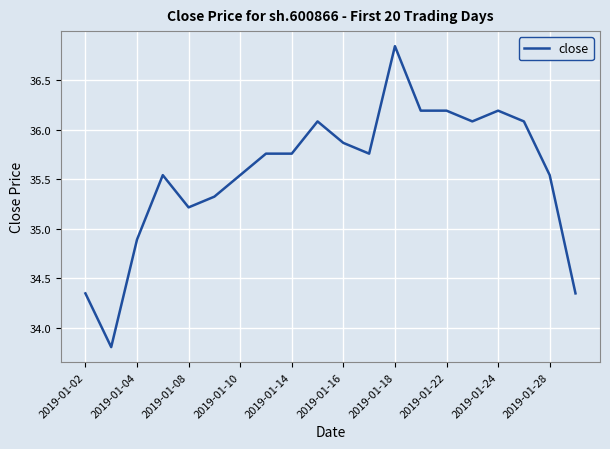

What is the smallest value displayed?

33.8